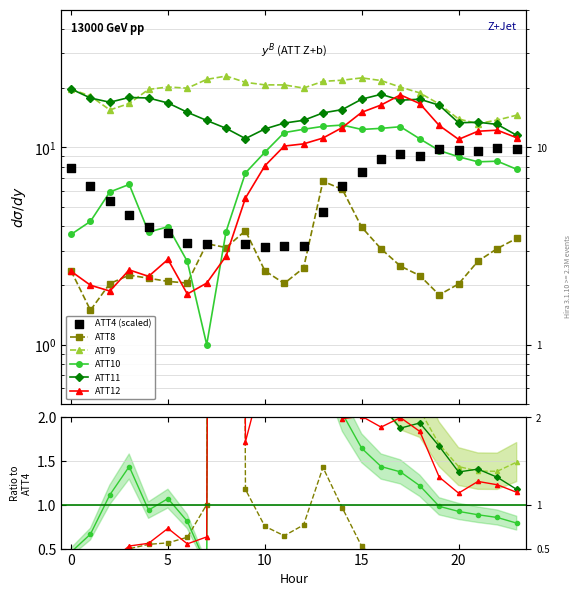

Which series has the largest total across all categories?

ATT9